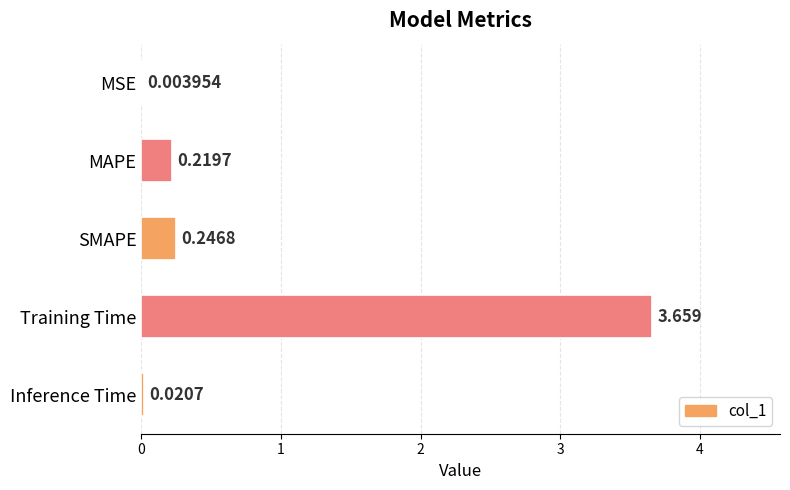

Which has a higher value, MSE or Inference Time?

Inference Time